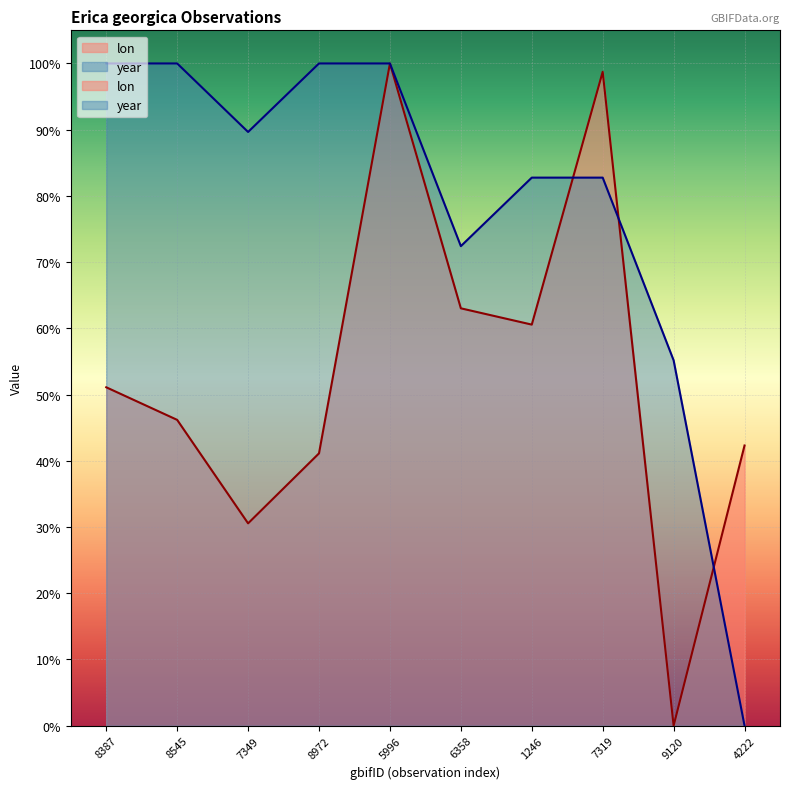

At which category does year reach its first local valley?

7349